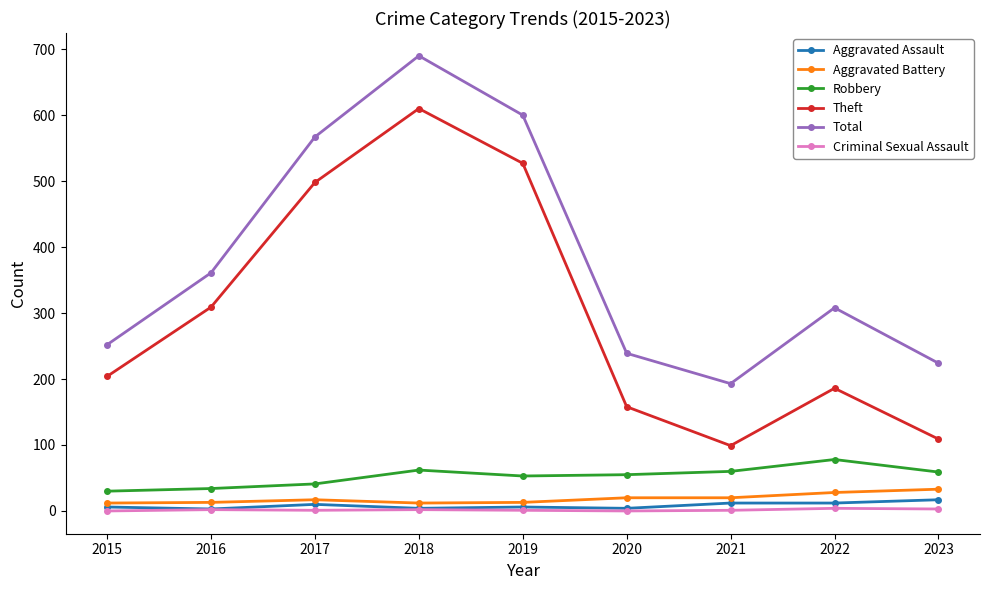

At how many categories does at least one series exceed 545?

3